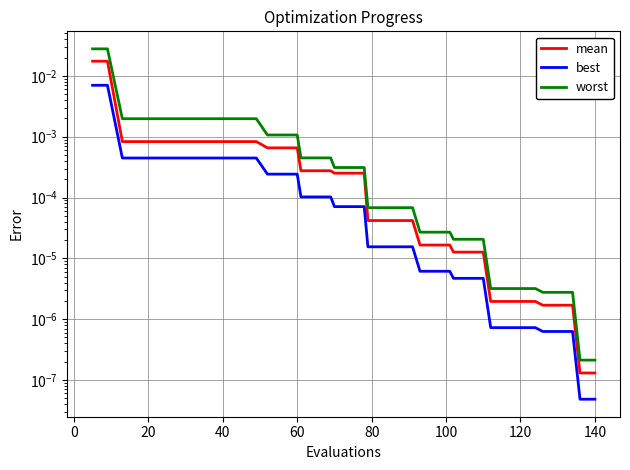

Is it true that worst equals 0.0 at 40?

True